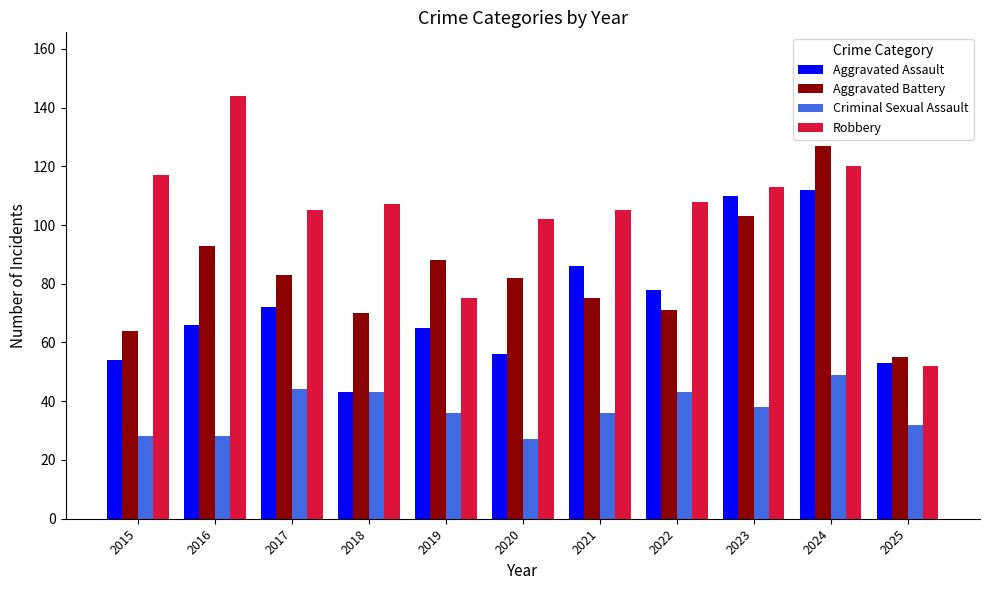

What is the difference between the second highest and minimum values in the Criminal Sexual Assault series?

17